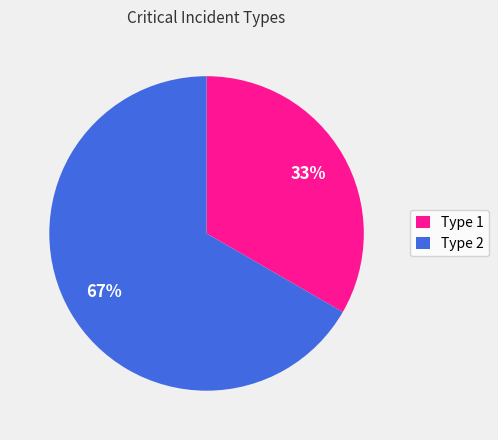

Which slice represents more than half of the pie?

Type 2